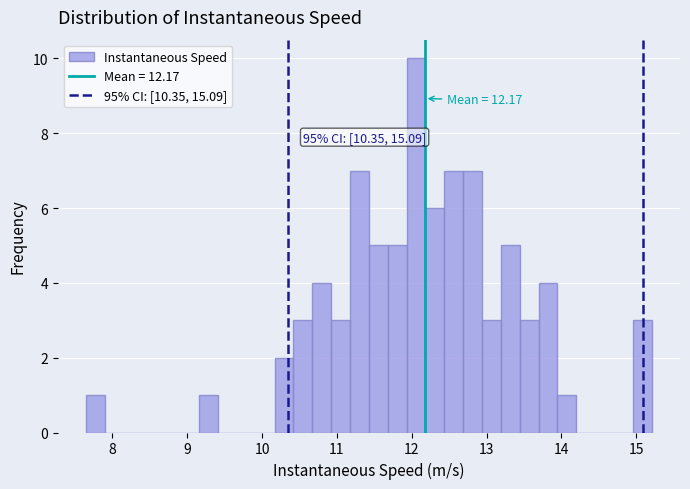

Around what value on the x-axis is the tallest bar? Give the approximate position of its centre, as read against the axis.

12.1